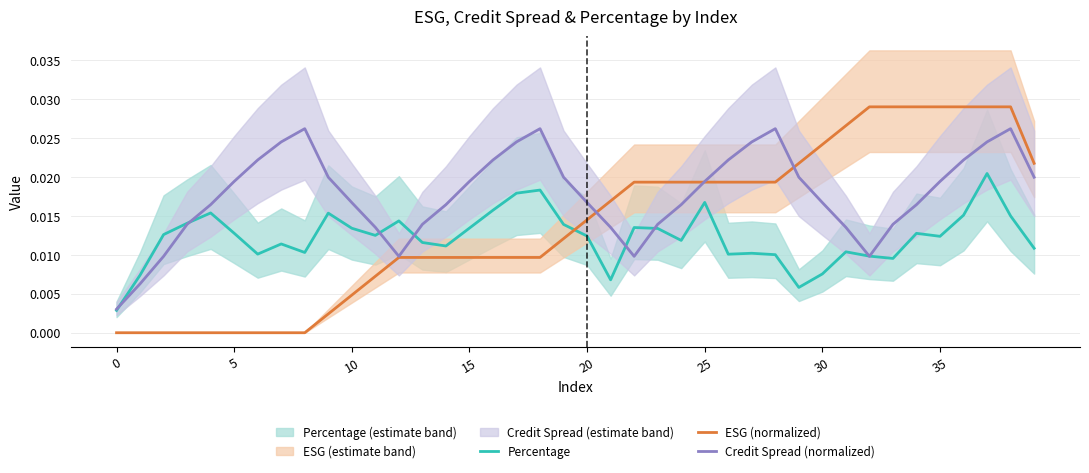

In Credit Spread (normalized), how many points are lower than both neighbors (excluding endpoints)?

3